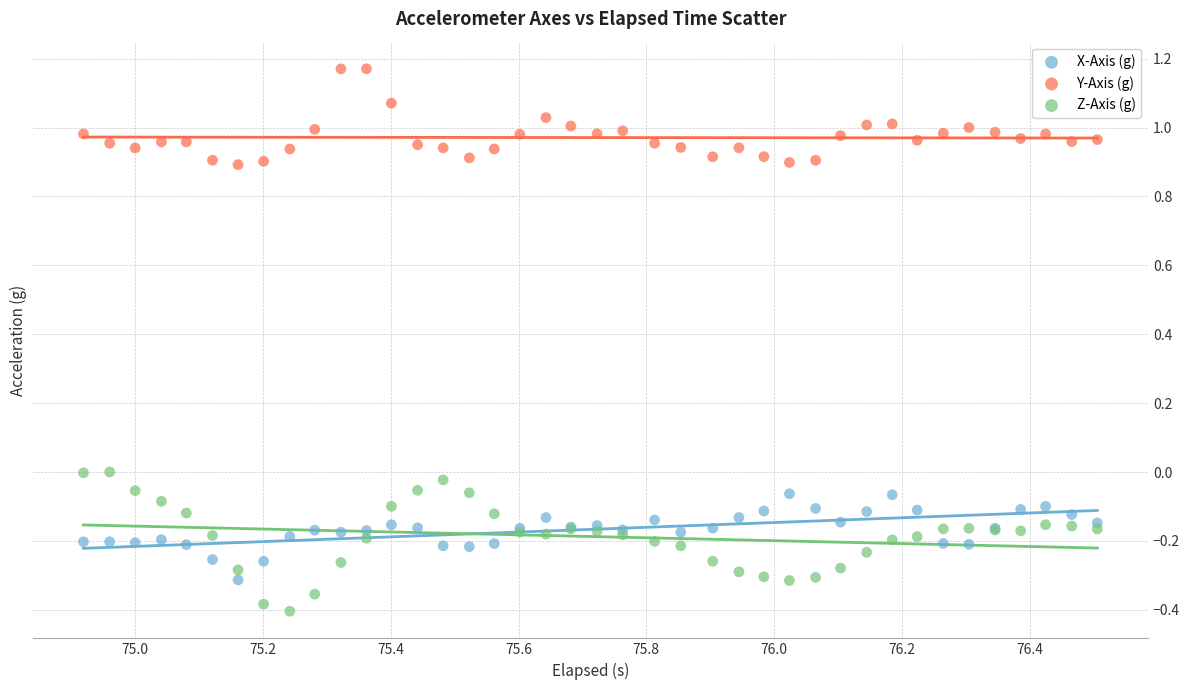

Which series reaches the maximum Y coordinate?

Y-Axis (g)